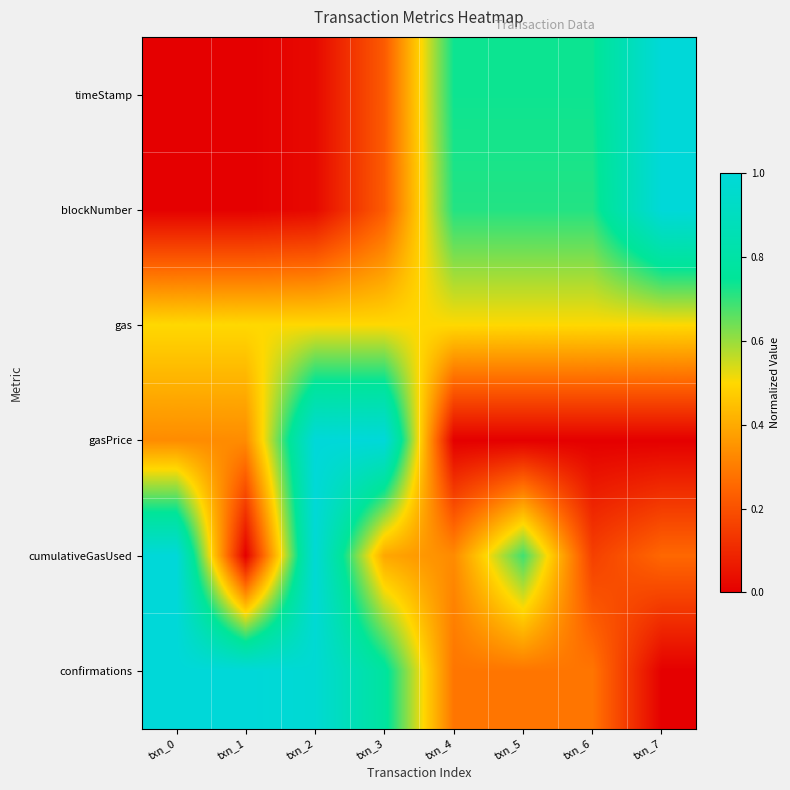

Which label corresponds to the largest value in the chart?

txn_7